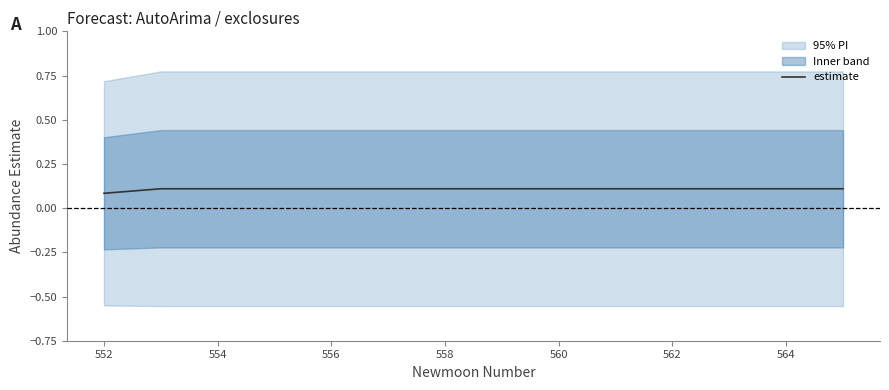

What is the smallest value displayed?

0.1